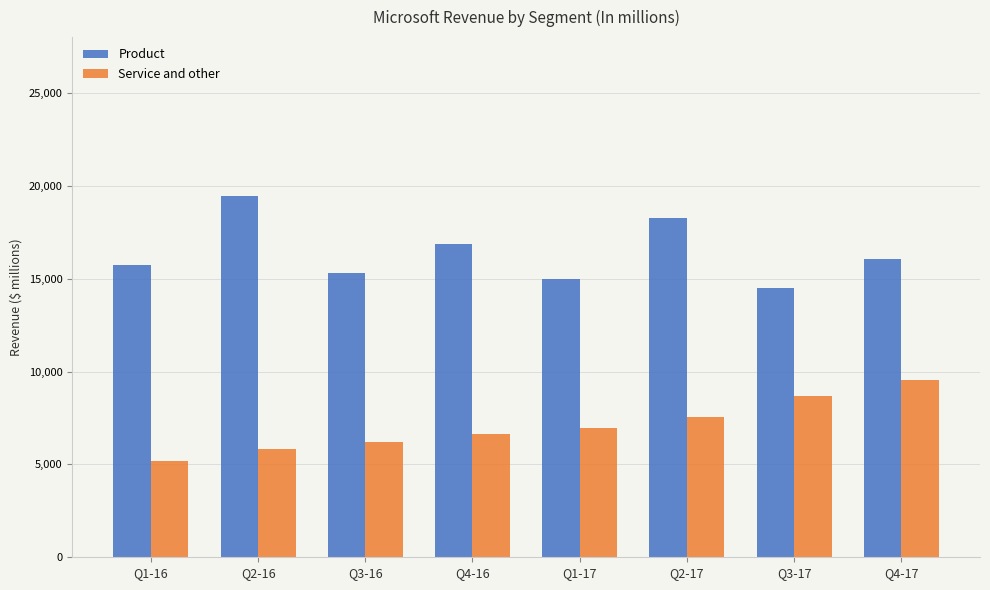

Is the value of Product at Q2-16 greater than the value of Service and other at Q1-17?

Yes